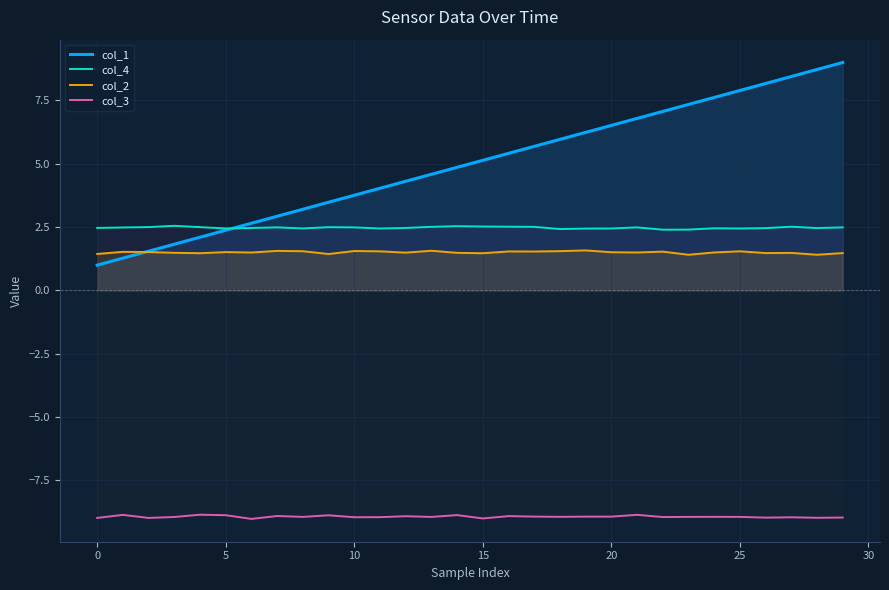

Which series has the largest range (max minus min)?

col_1